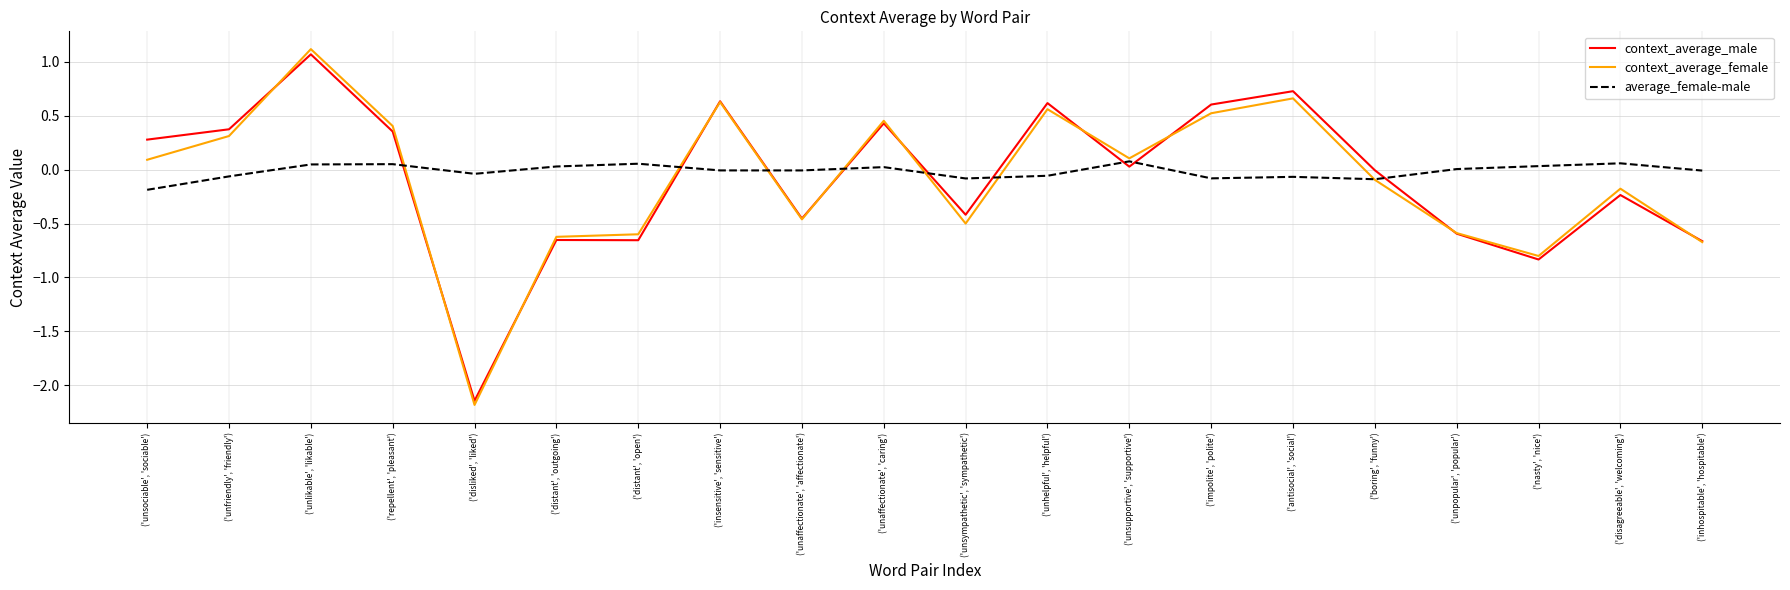

At which label does context_average_female first exceed 0?

('unsociable', 'sociable')